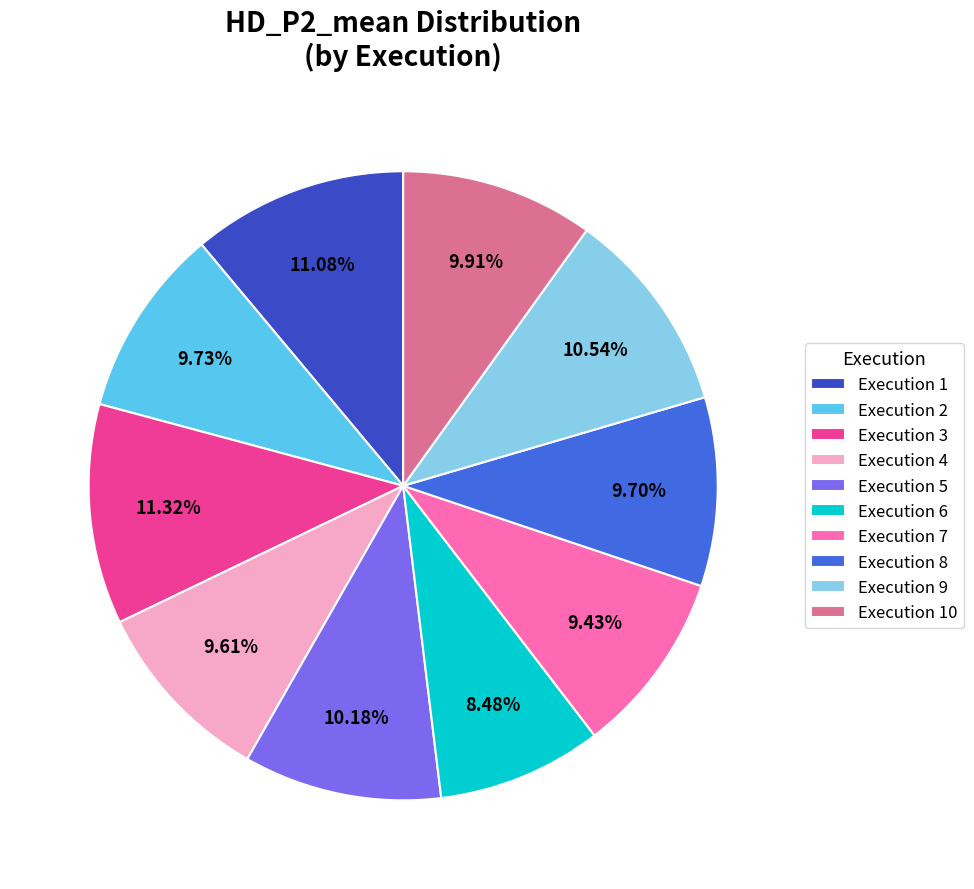

How many segments does this pie chart have?

10